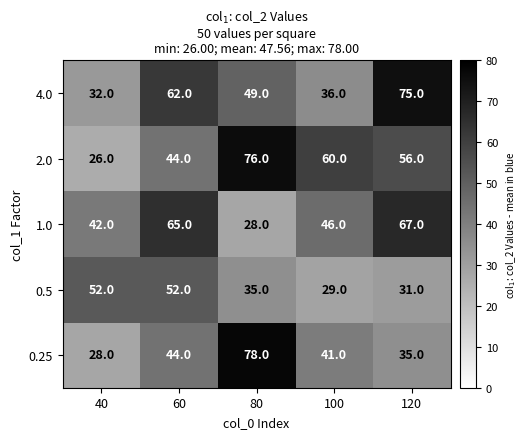

Where does the 0.25 series first go above 41?

60